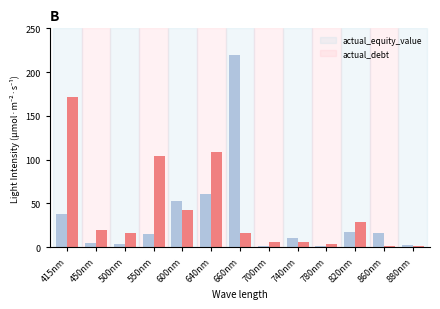

Which category has the highest value across all series?

660nm